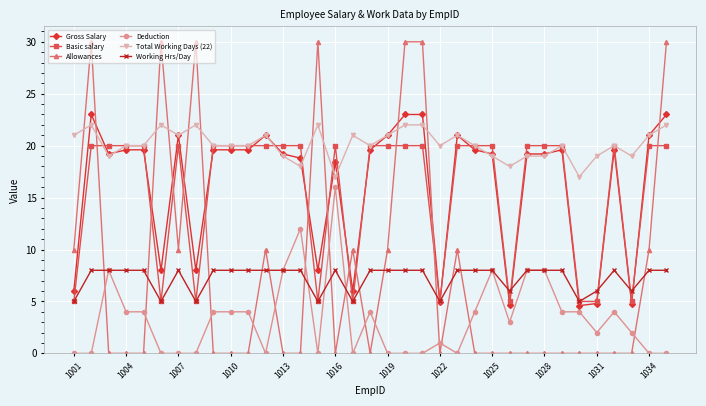

True or false: Total Working Days (22) has more than 2 interior local peaks.

True